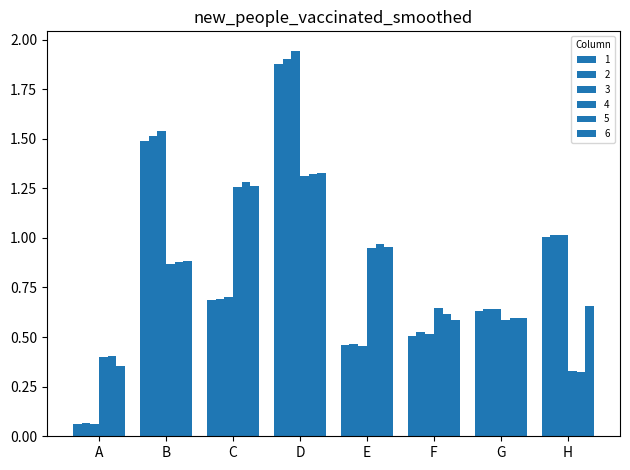

What is the maximum value shown in the chart?

1.9